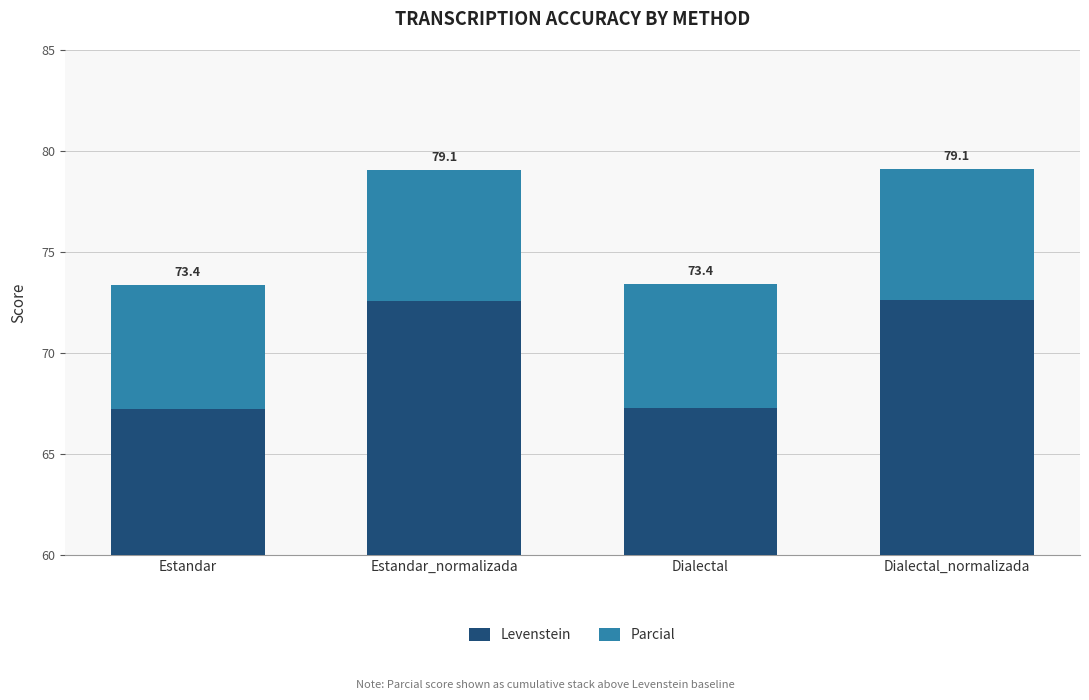

The Levenstein series shows 89.0 at Estandar. True or false?

False